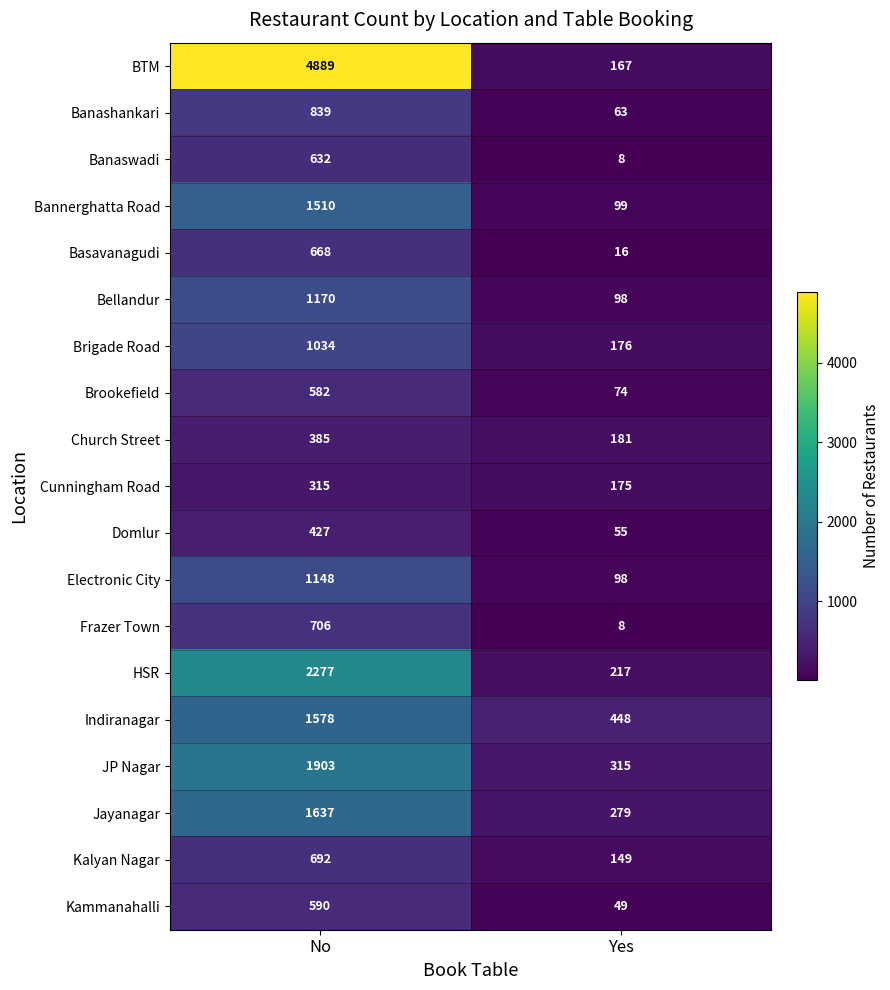

What is the approximate value of Jayanagar at Yes, to the nearest 10?

280